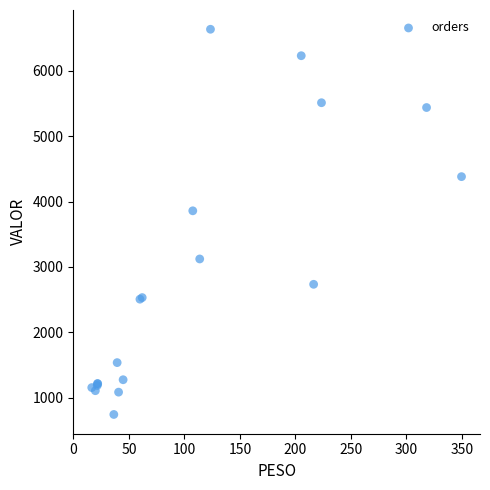

What Y value in the scatter plot is closest to 3689?

3858.0